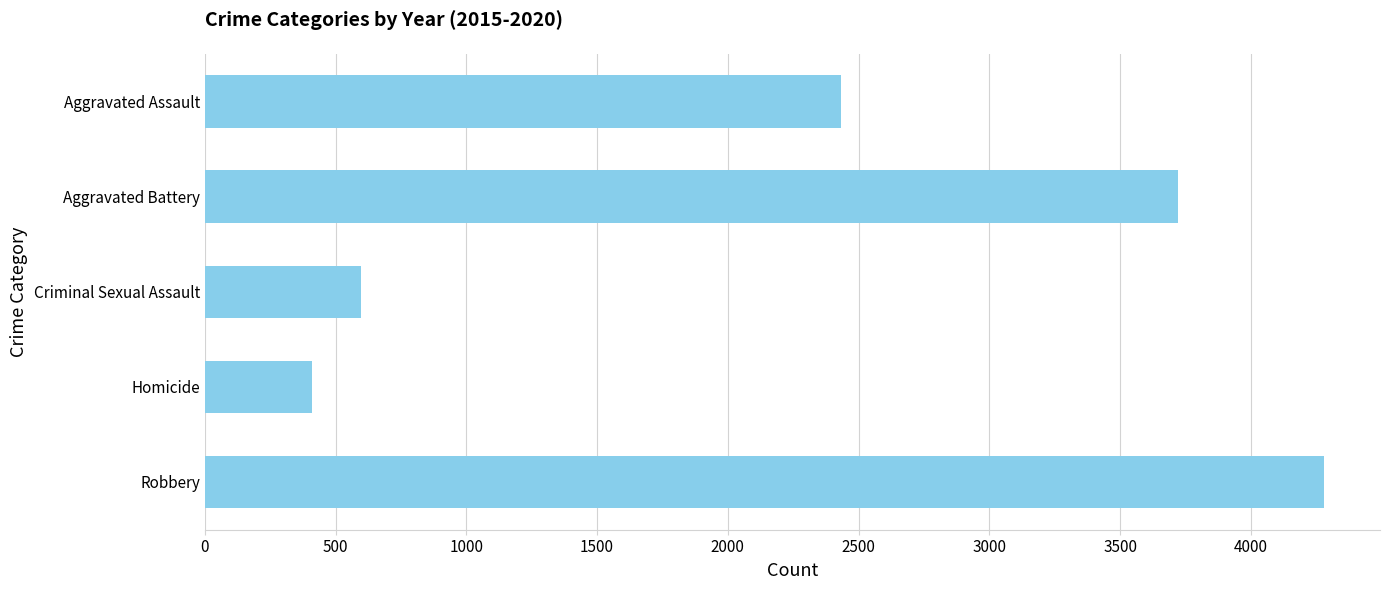

Rank the categories by value from lowest to highest.

Homicide, Criminal Sexual Assault, Aggravated Assault, Aggravated Battery, Robbery